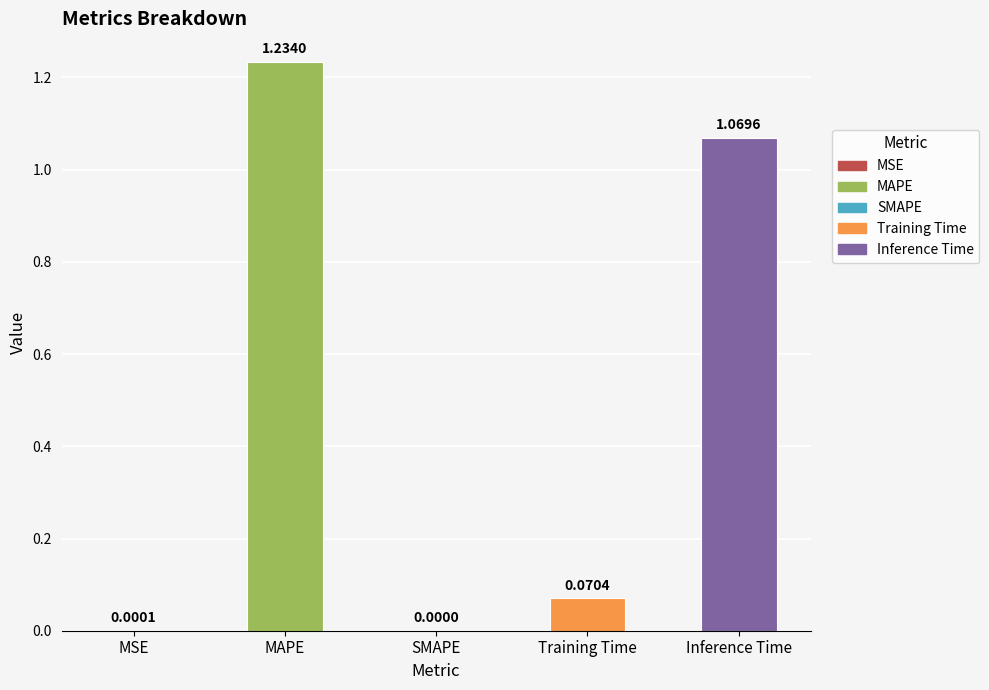

How many series are shown in this chart?

1